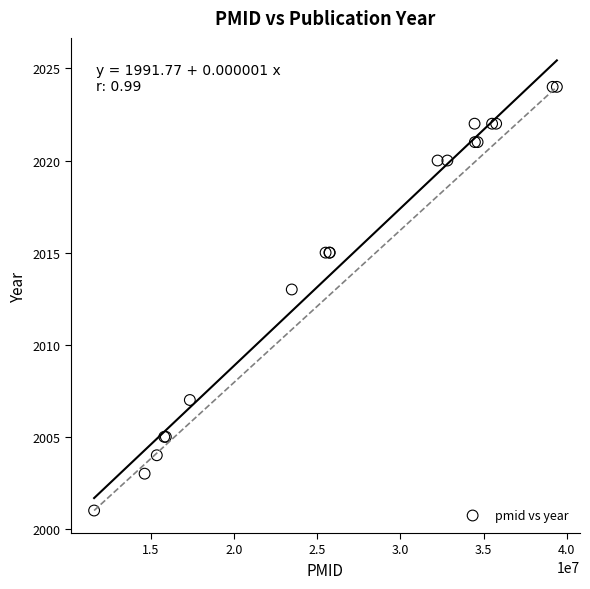

What Y value in the scatter plot is closest to 2012?

2013